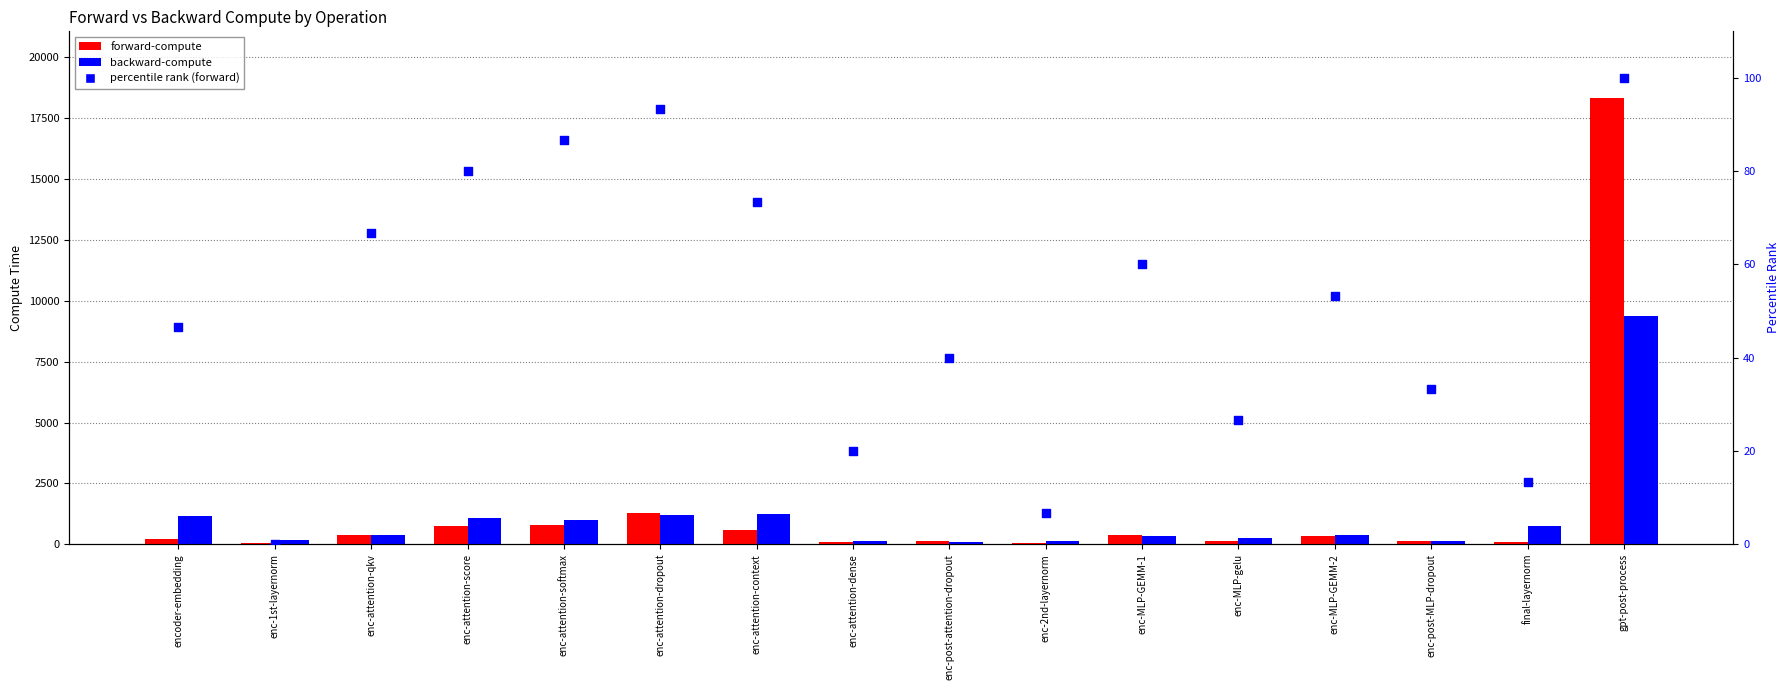

Is the value of backward-compute at enc-attention-dense greater than the value of percentile rank (forward) at enc-attention-softmax?

Yes